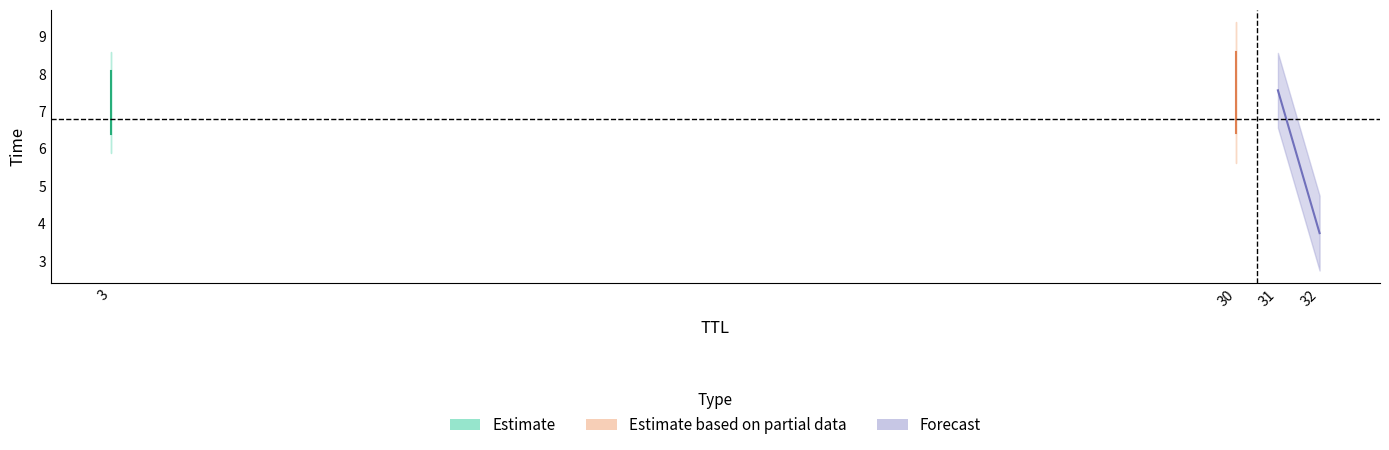

What is the greatest value displayed?

8.6